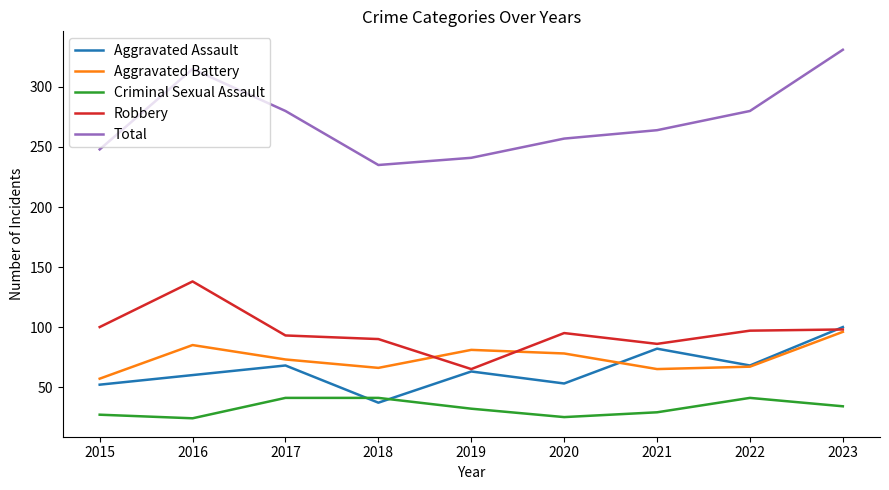

What is the spread (max minus min) of values at 2023?

297